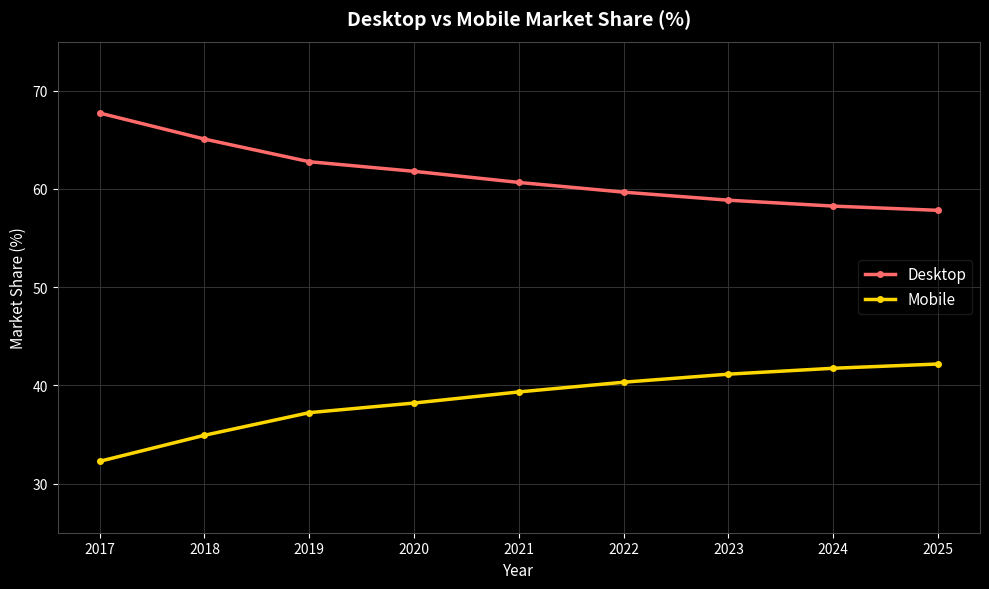

What is the lowest value of the Desktop series?

57.8